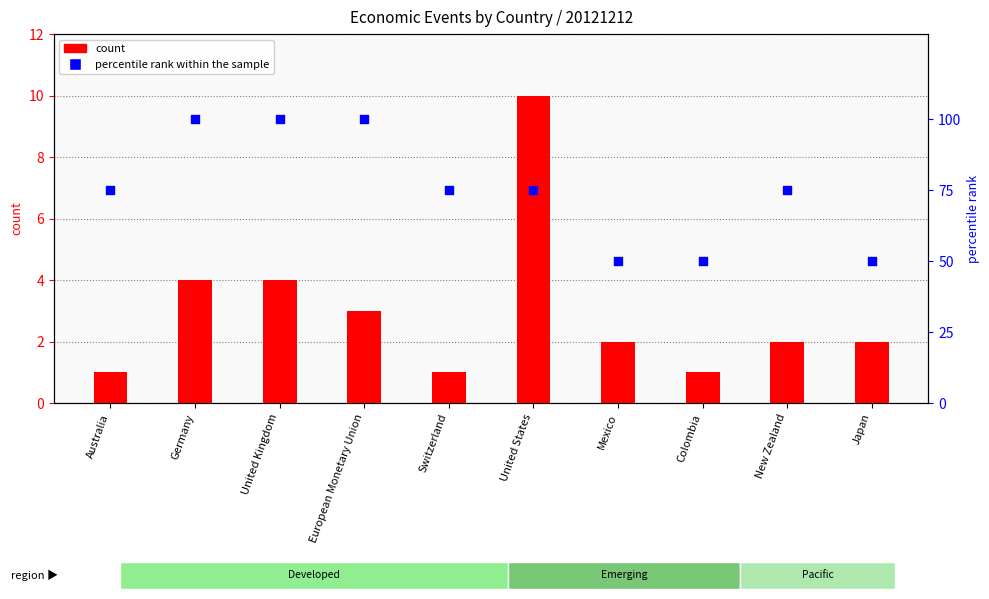

At how many categories does at least one series exceed 99?

3